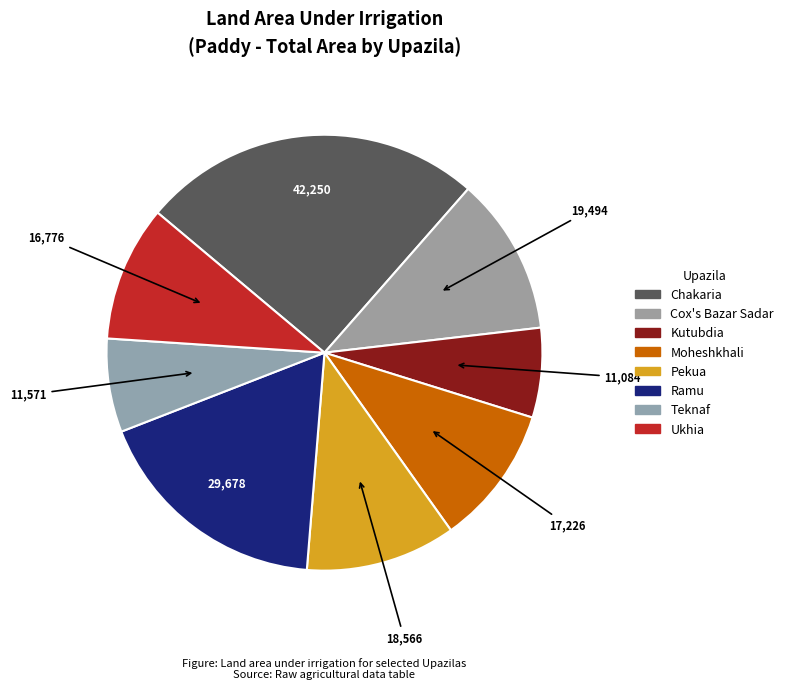

Is there any slice that represents more than half of the pie?

No